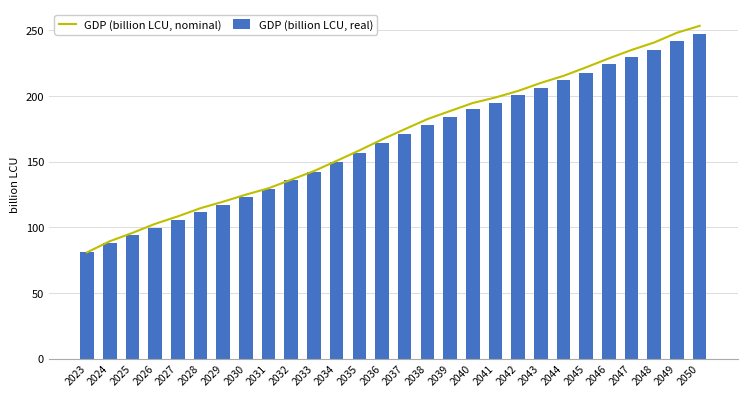

Reading left to right, transcribe all the data shown in this chart.

GDP (billion LCU, nominal): 2023=80.9	2024=89.3	2025=95.7	2026=102.6	2027=108.3	2028=114.5	2029=119.5	2030=124.8	2031=129.7	2032=136.2	2033=142.8	2034=150.6	2035=158.5	2036=166.9	2037=174.7	2038=182.4	2039=188.5	2040=194.6	2041=198.9	2042=203.9	2043=210.0	2044=215.3	2045=221.9	2046=228.7	2047=235.1	2048=240.8	2049=248.2	2050=253.4
GDP (billion LCU, real): 2023=80.9	2024=88.3	2025=94.1	2026=99.8	2027=105.4	2028=111.4	2029=117.0	2030=123.1	2031=129.1	2032=135.7	2033=142.3	2034=149.4	2035=156.7	2036=163.8	2037=170.8	2038=177.7	2039=184.0	2040=189.8	2041=194.9	2042=200.5	2043=206.4	2044=211.9	2045=217.8	2046=224.1	2047=229.9	2048=235.3	2049=241.7	2050=247.1